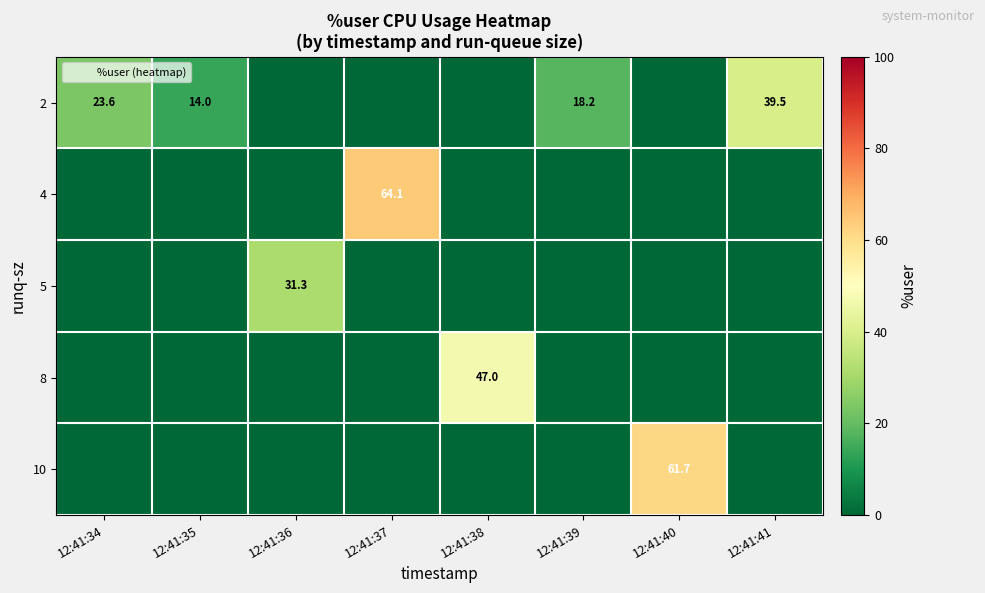

Read the row_0 value at 12:41:41.

39.5